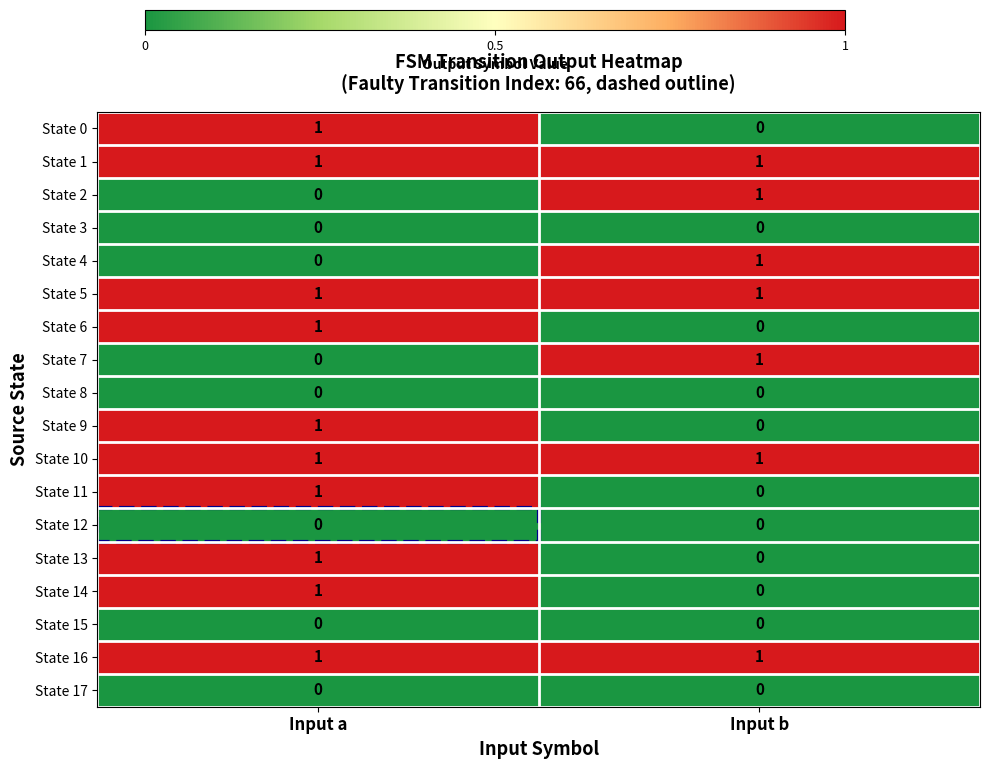

List the labels in order of State 6 value, smallest first.

Input b, Input a